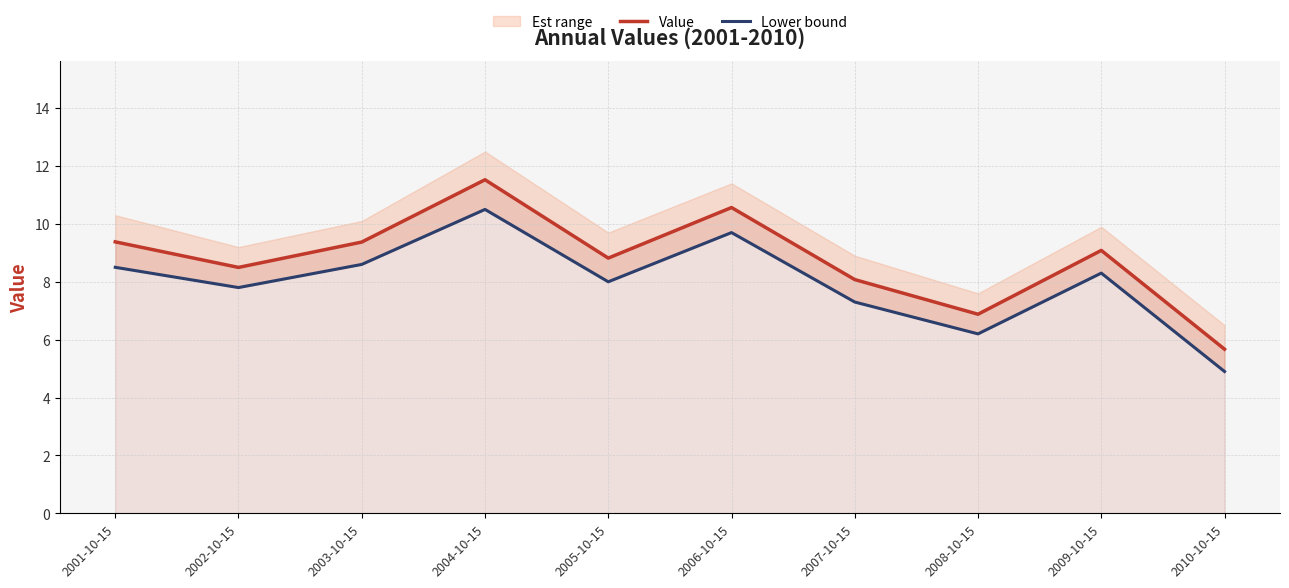

At which label does Value first exceed 9?

2001-10-15